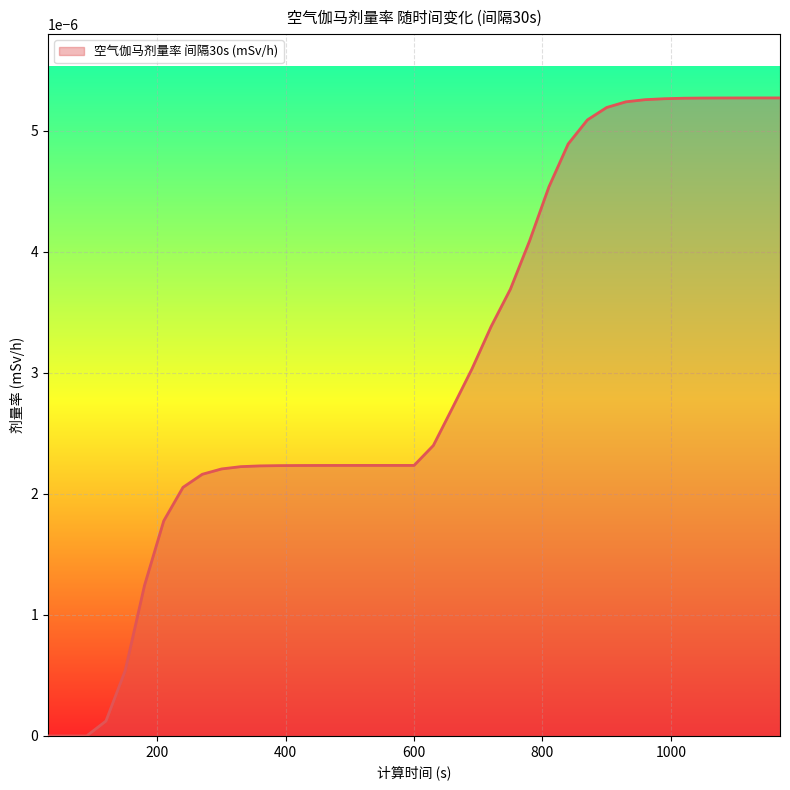

How many lines are shown in the chart?

1